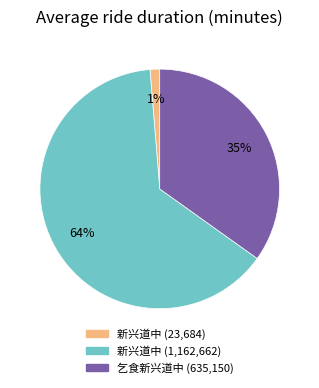

To the nearest percent, what is the difference between the largest and smallest slice percentages?

63%